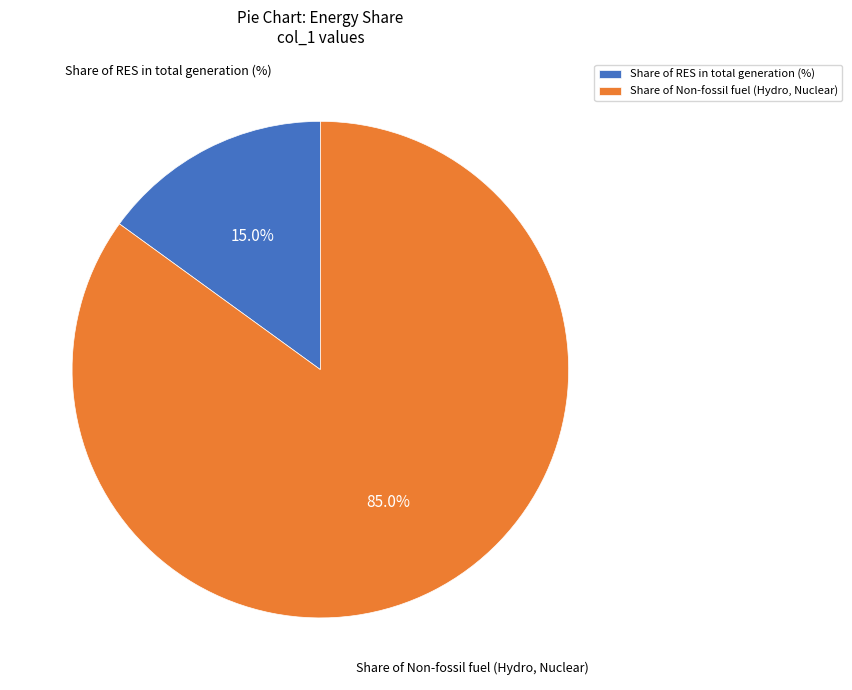

Approximately how many times larger is the value at Share of Non-fossil fuel (Hydro, Nuclear) compared to Share of RES in total generation (%)?

5.7